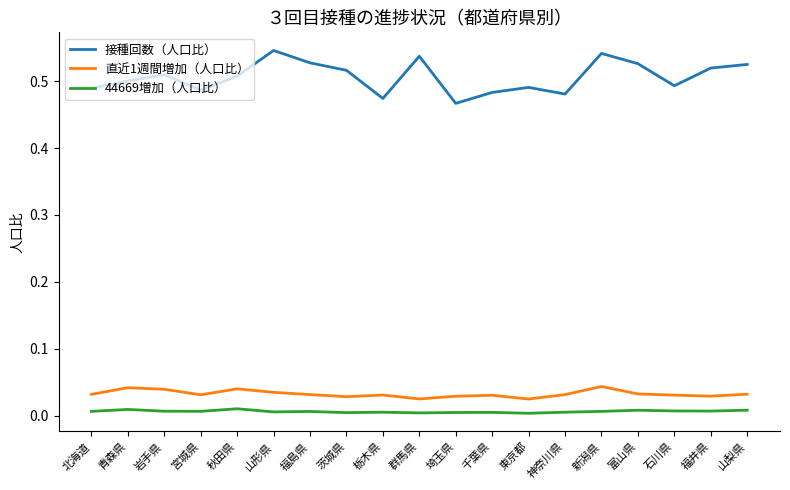

The value of 44669増加（人口比） at 北海道 is 0.0. True or false?

True